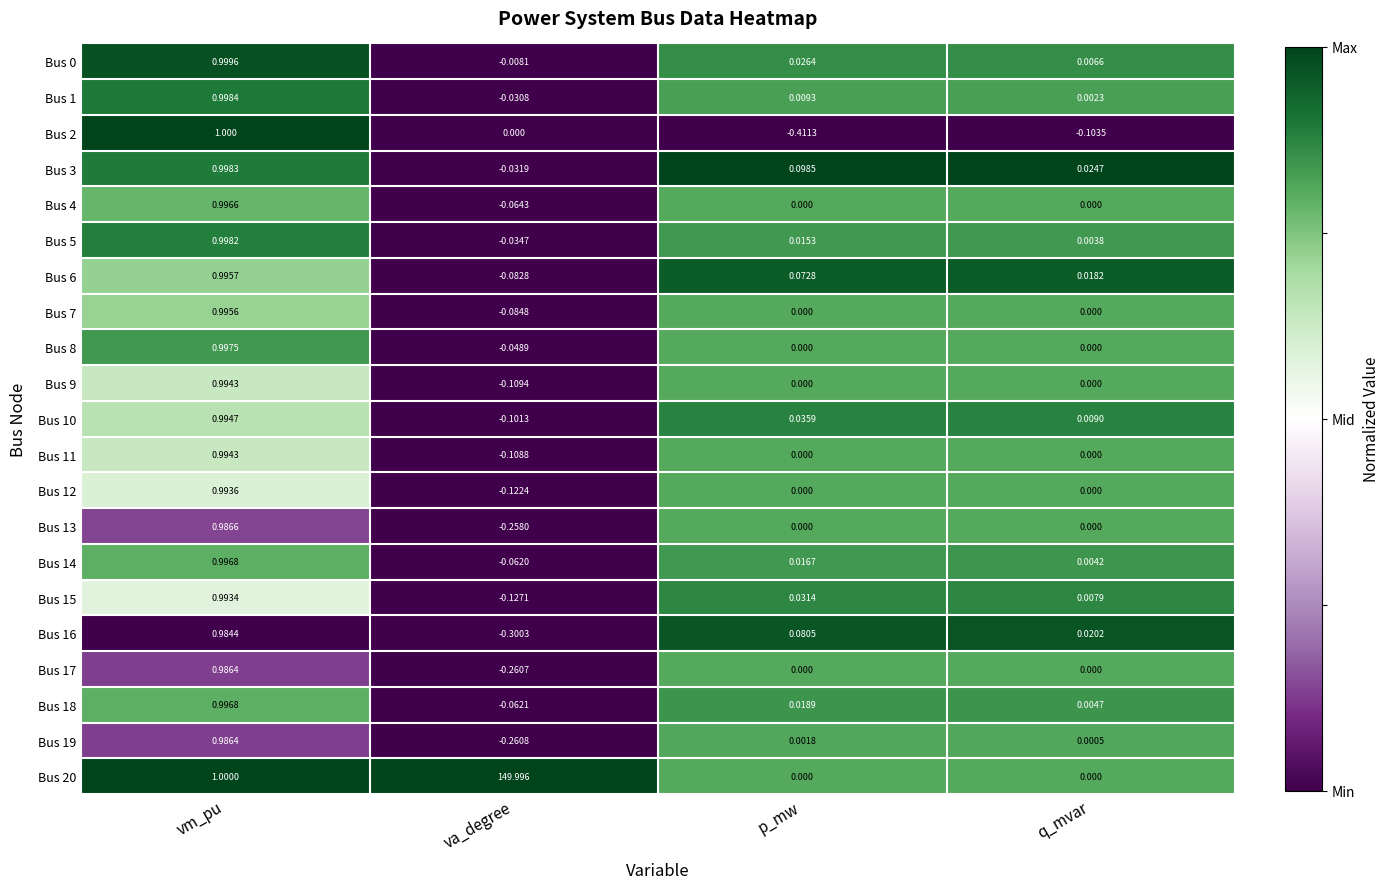

What is the difference between the highest and lowest values at va_degree?

150.3